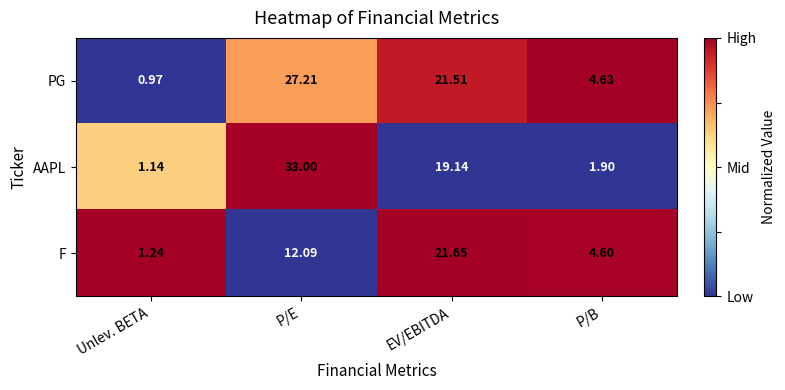

At which label does PG reach its minimum?

Unlev. BETA